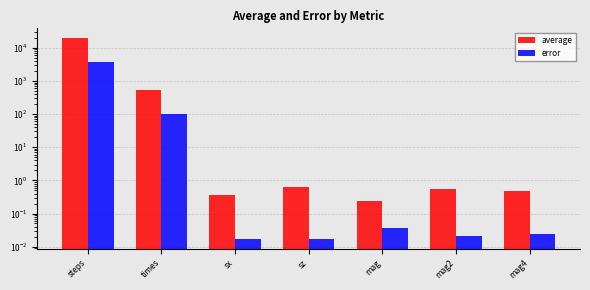

Where is error nearest to the value 1855?

times